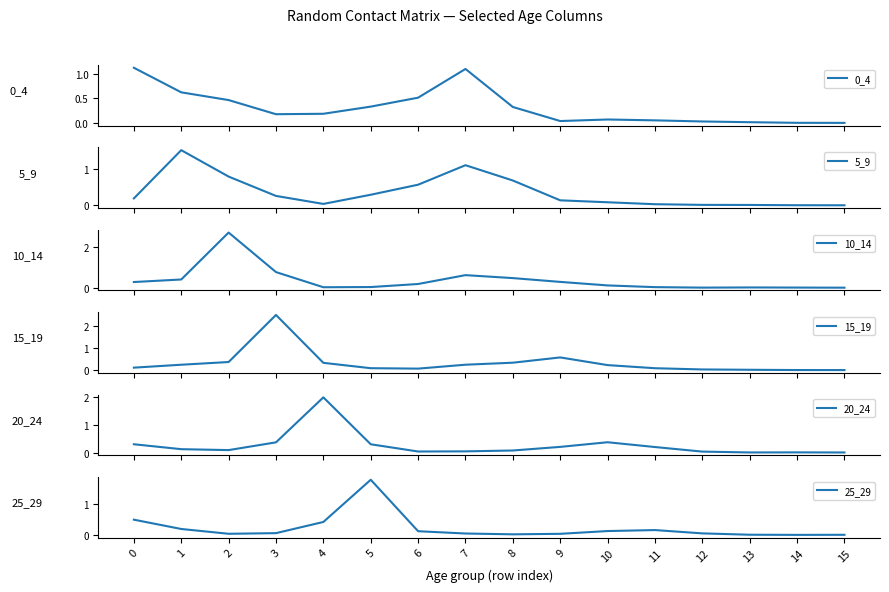

What is the sum of the 25_29 values at 2 and 10?

0.2